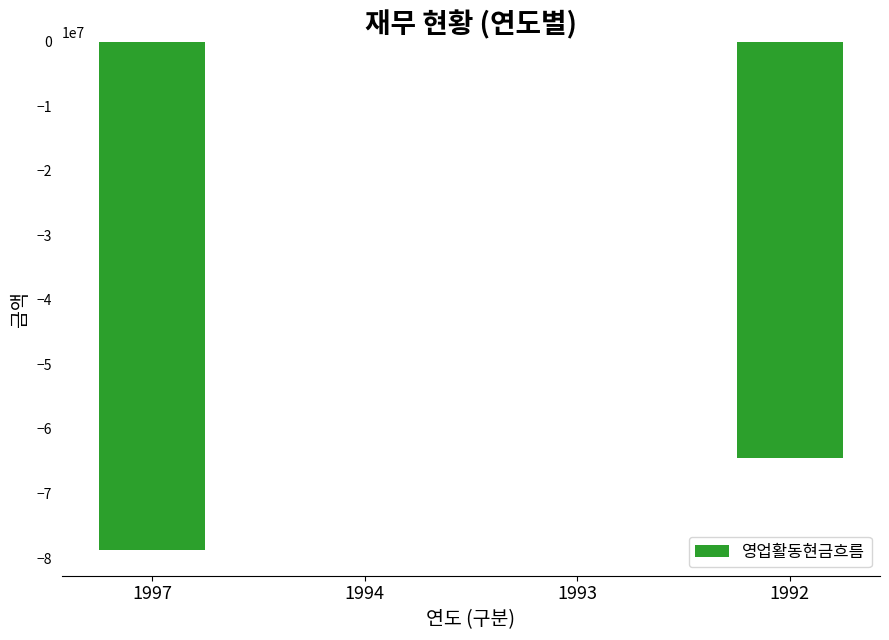

What is the change in value from 1993 to 1992?

-64423739